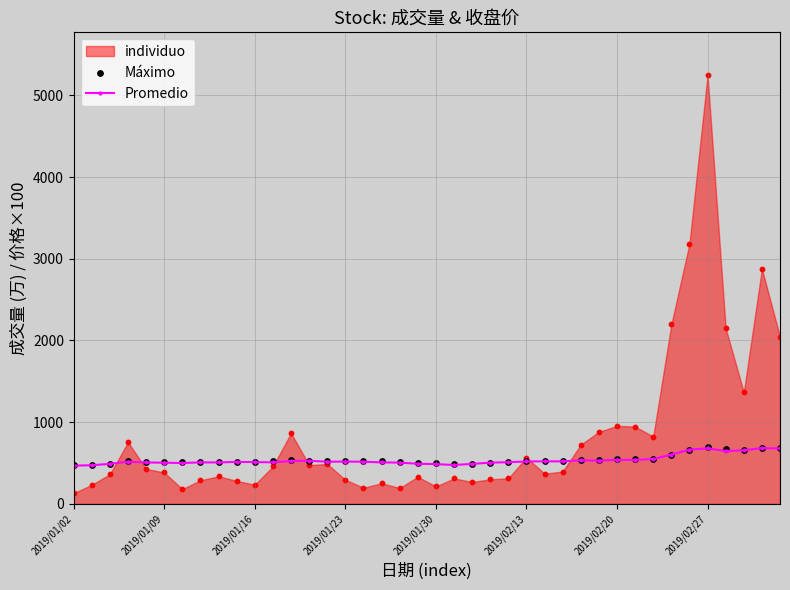

What is the maximum value for Promedio?

683.0